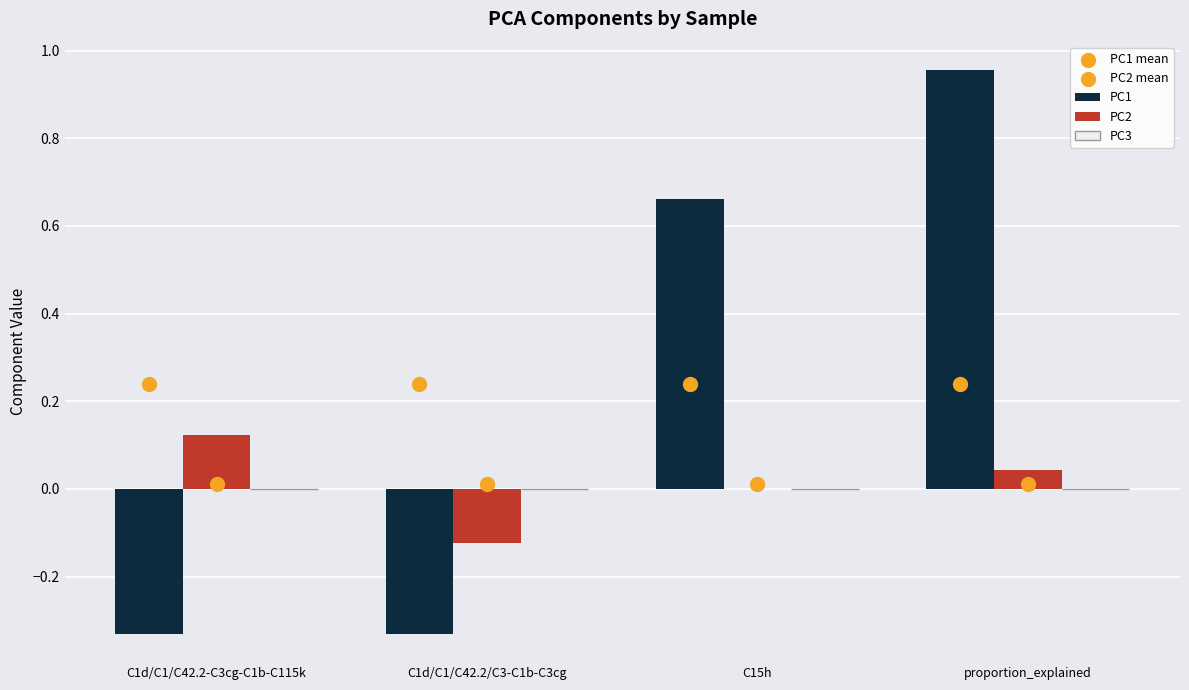

Which series has the largest total across all categories?

PC1